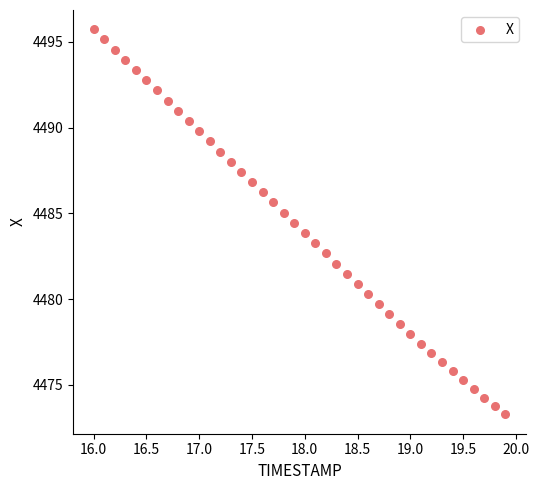

What is the range of Y values (max minus min)?

22.5